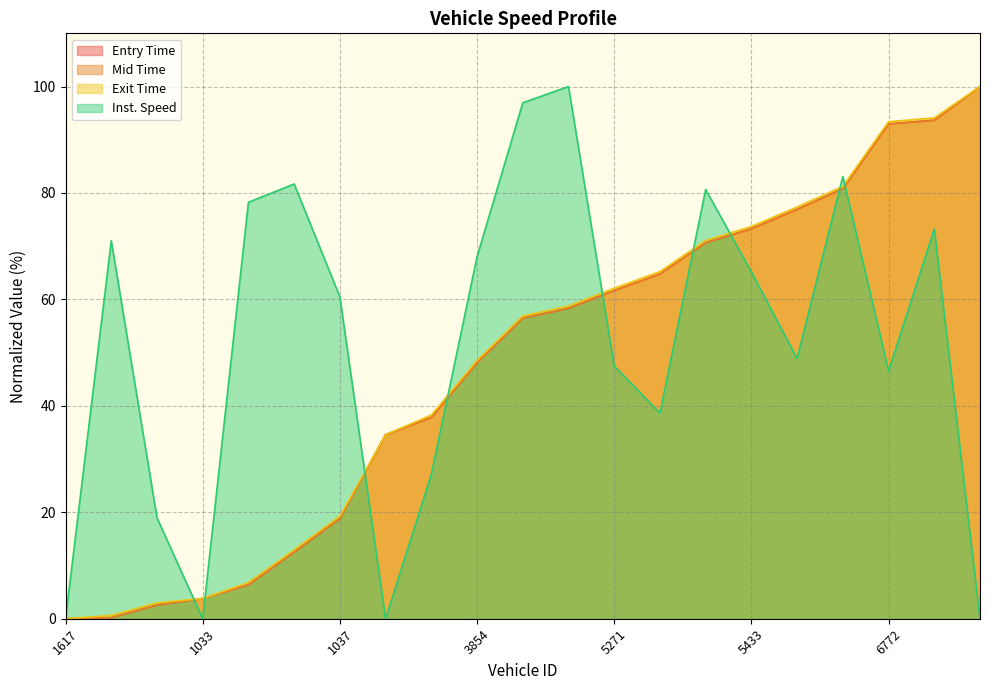

What are all the series names shown in the legend?

Entry Time, Mid Time, Exit Time, Inst. Speed